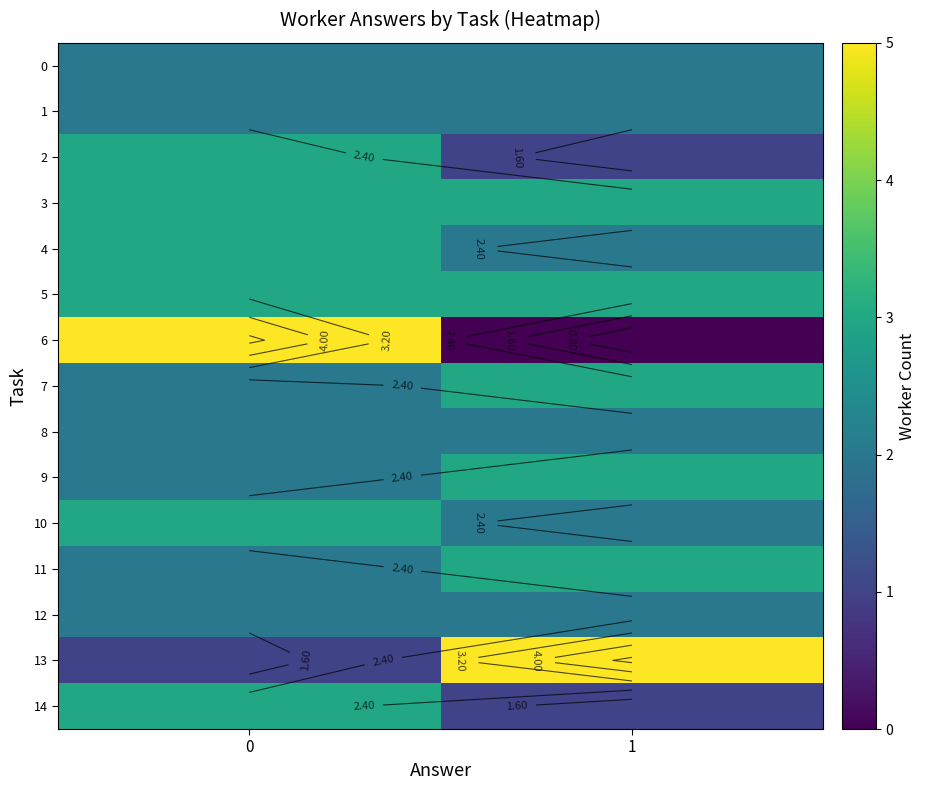

What is the total value across all series at 1?

34